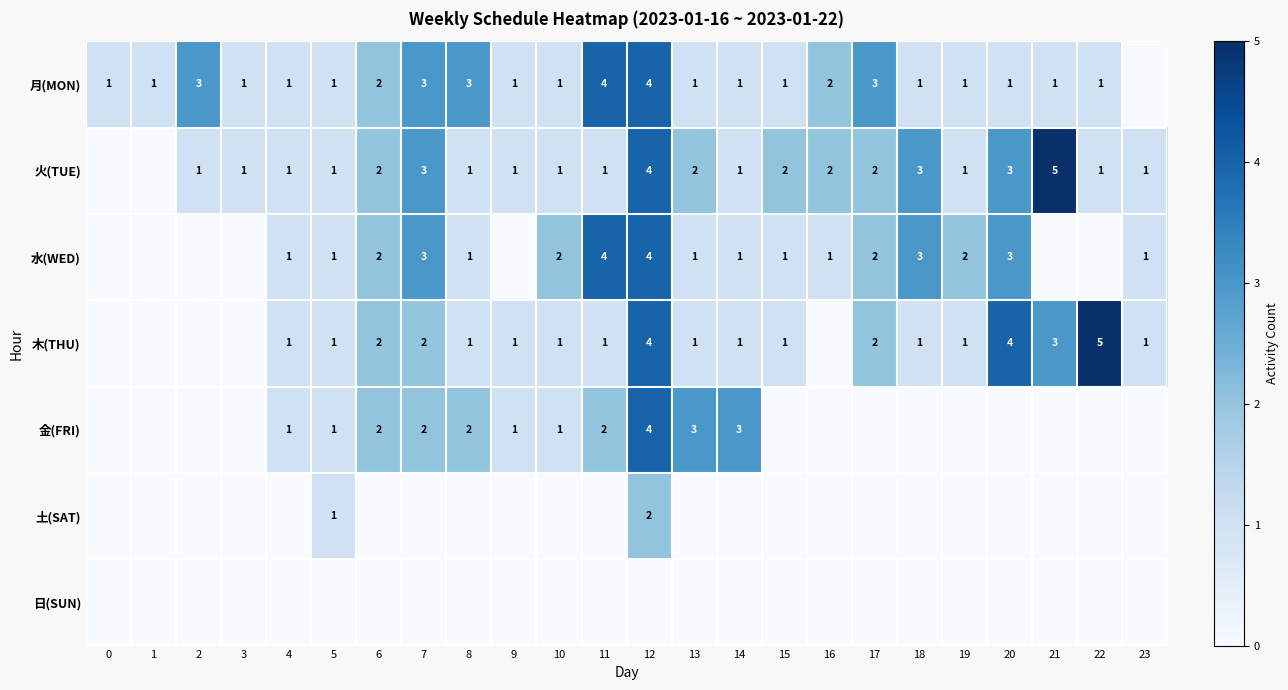

What is the difference between the highest and lowest values at 0?

1